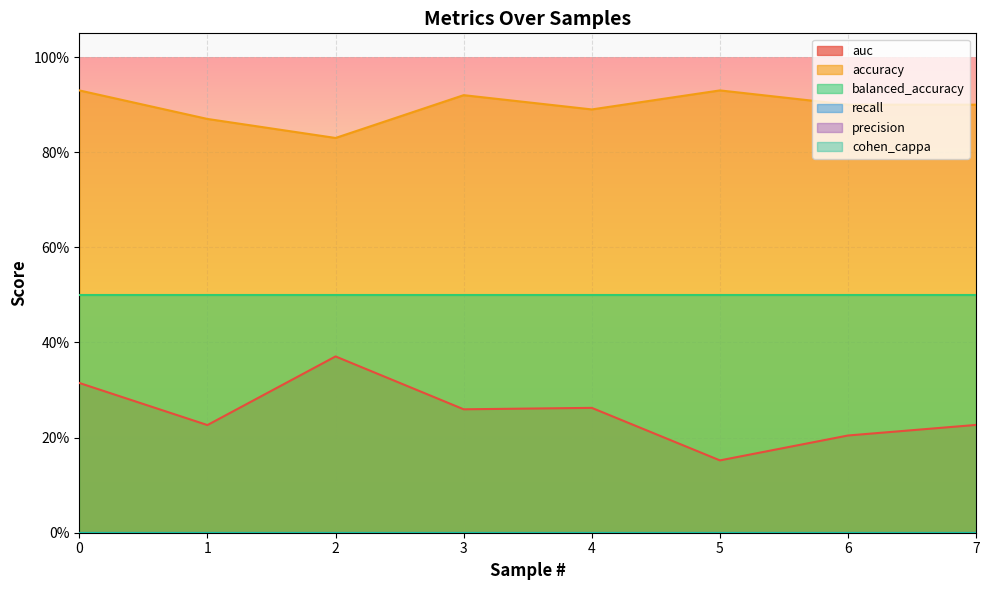

What is the difference between the maximum and minimum values in the auc series?

0.2